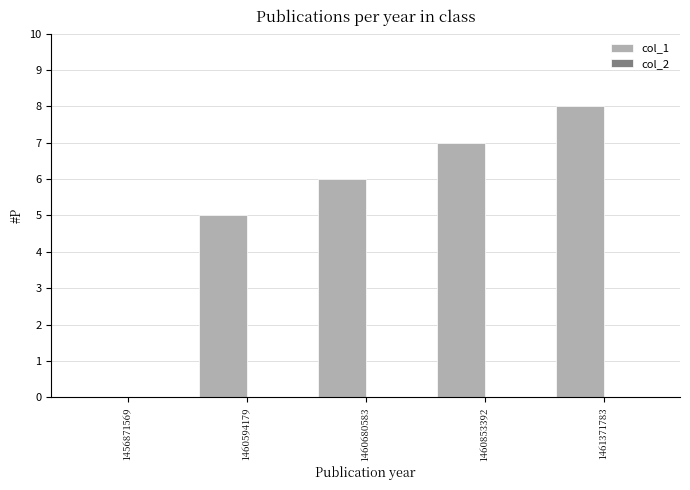

Are the bars horizontal?

No